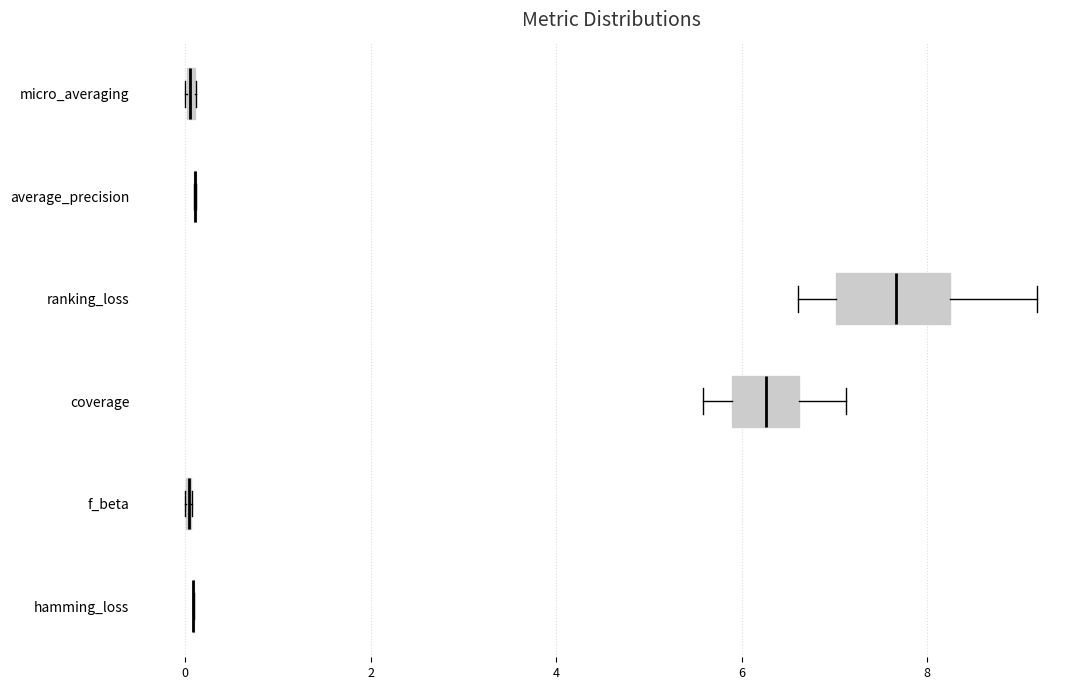

Which box is the widest, from its left edge to its right edge?

ranking_loss